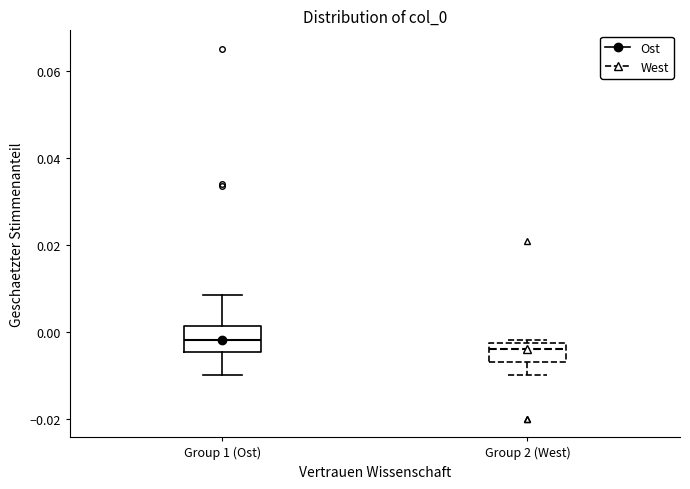

Reading left to right, read every box against the y-axis: the position of its median line, the range the box covers, and the ends of its whiskers. The values are not printed on the chart, so give them approximately, as read against the axis.

Group 1 (Ost): median -0.002, box -0.004 to 0.002, whiskers -0.010 to 0.008
Group 2 (West): median -0.004, box -0.006 to -0.002, whiskers -0.010 to -0.002